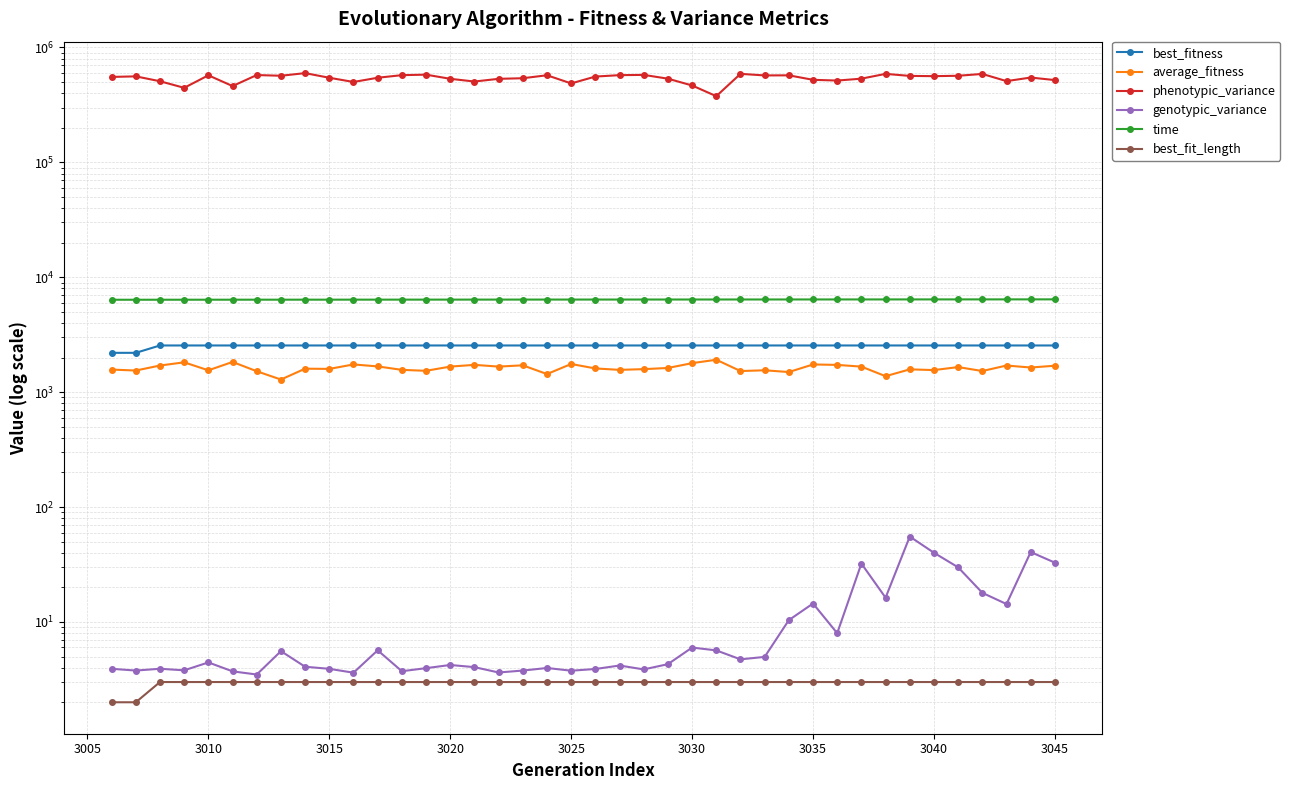

True or false: best_fit_length and genotypic_variance intersect in this chart.

False